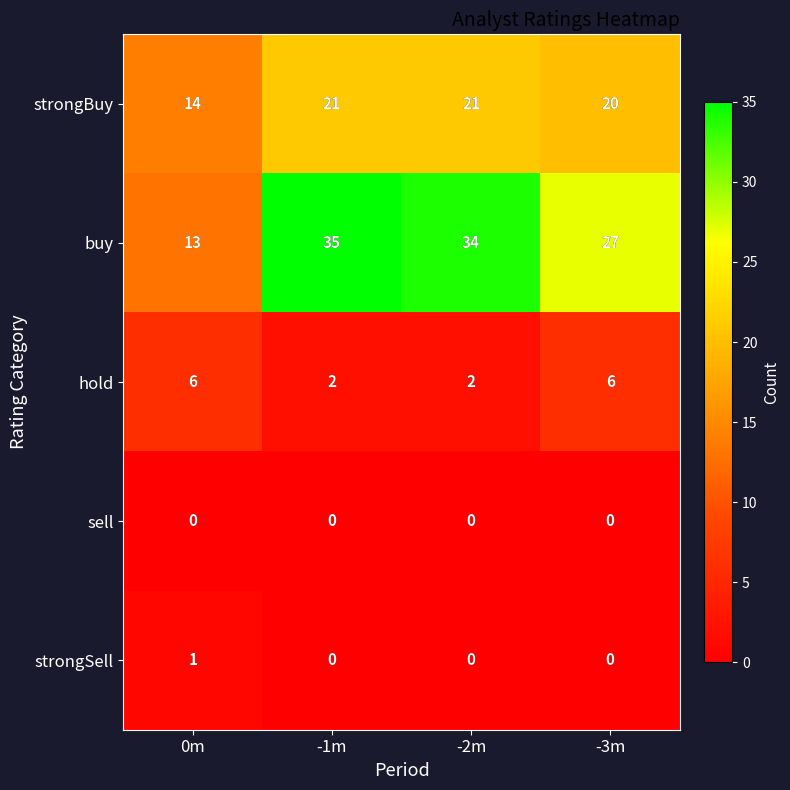

Which label corresponds to the largest value in the chart?

-1m